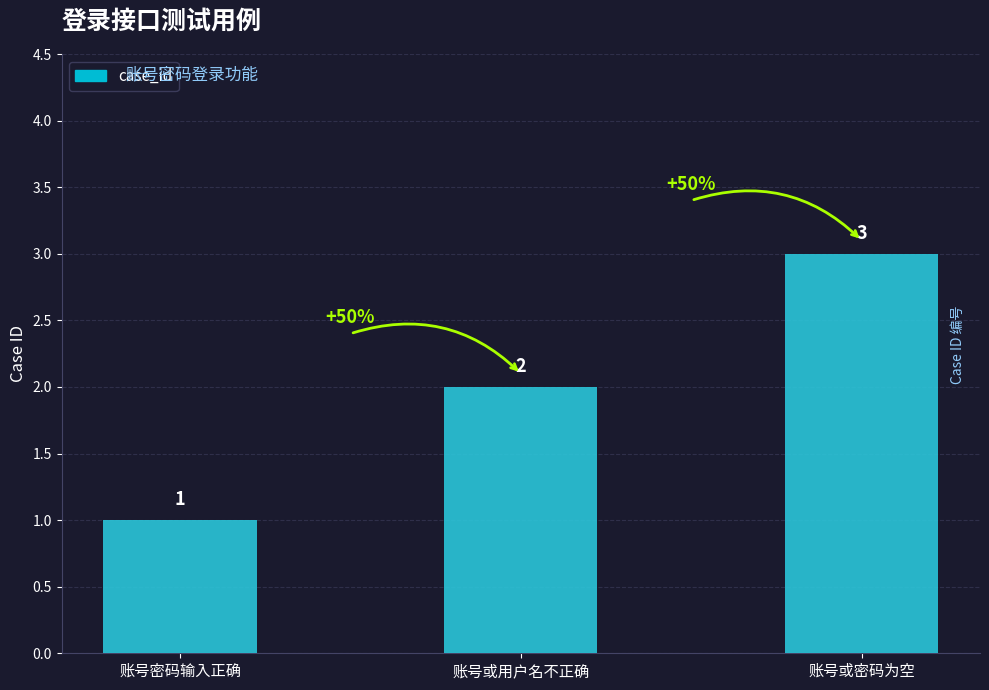

Rank the categories by value from highest to lowest.

账号或密码为空, 账号或用户名不正确, 账号密码输入正确